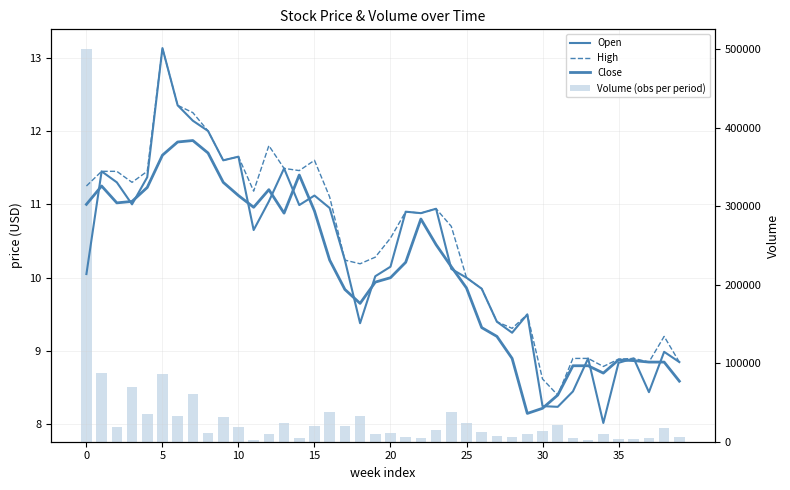

At 5, list the series in order from smallest to largest.

Close, Open, High, Volume (obs per period)